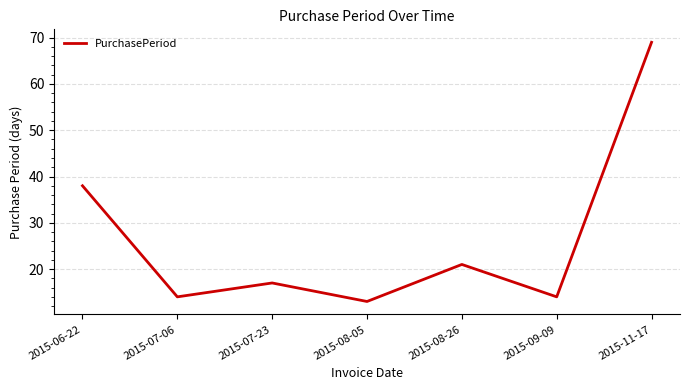

What position from the left is 2015-08-05?

4